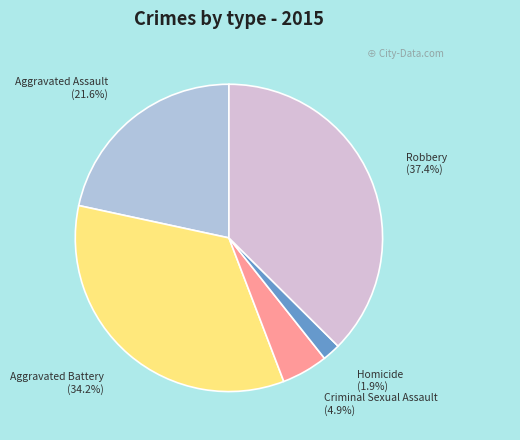

The Robbery slice represents 48% of the pie. True or false?

False